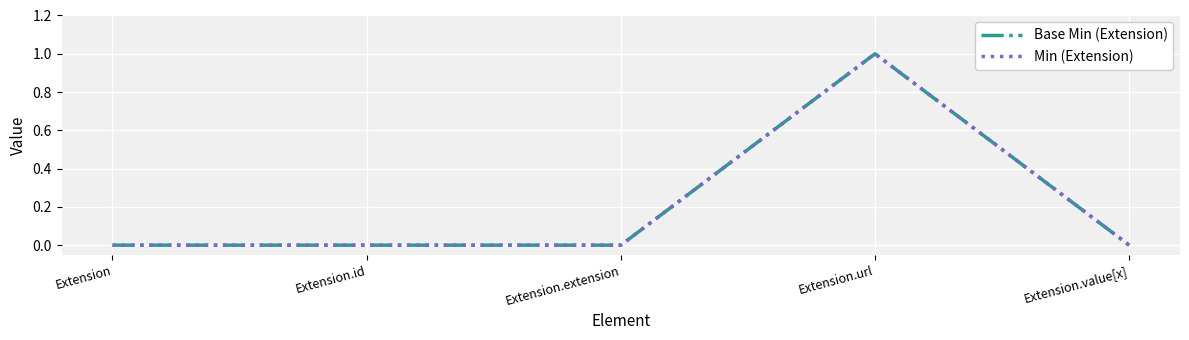

True or false: Base Min (Extension) and Min (Extension) intersect in this chart.

False